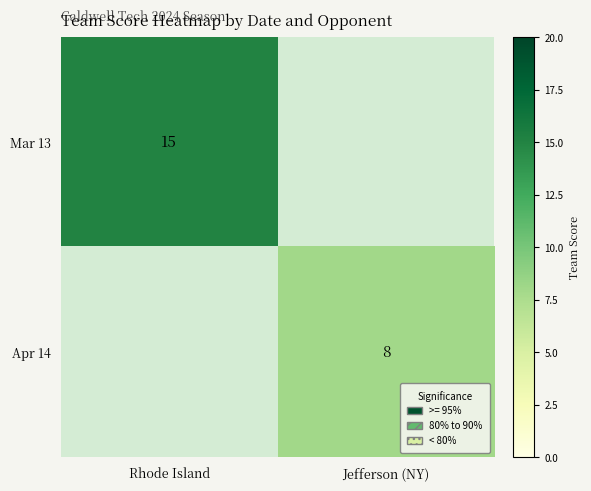

The Mar 13 series shows 15 at Rhode Island. True or false?

True